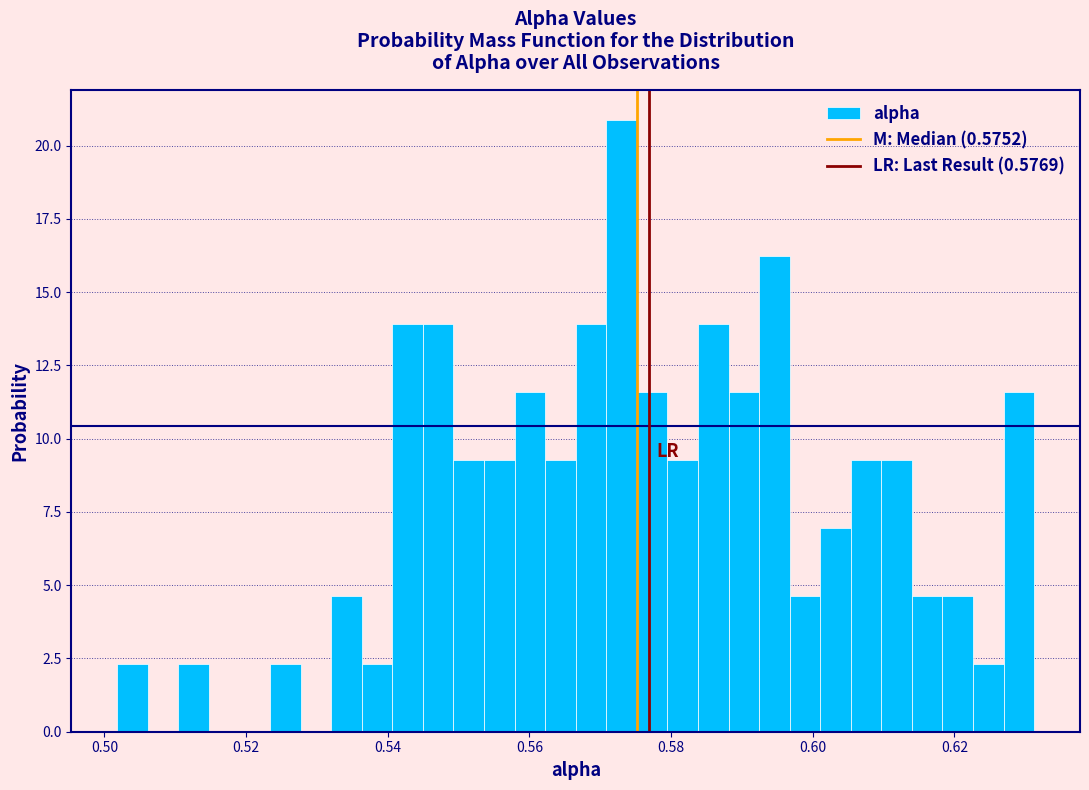

Read against the x-axis, roughly where is the centre of the tallest bar?

0.574